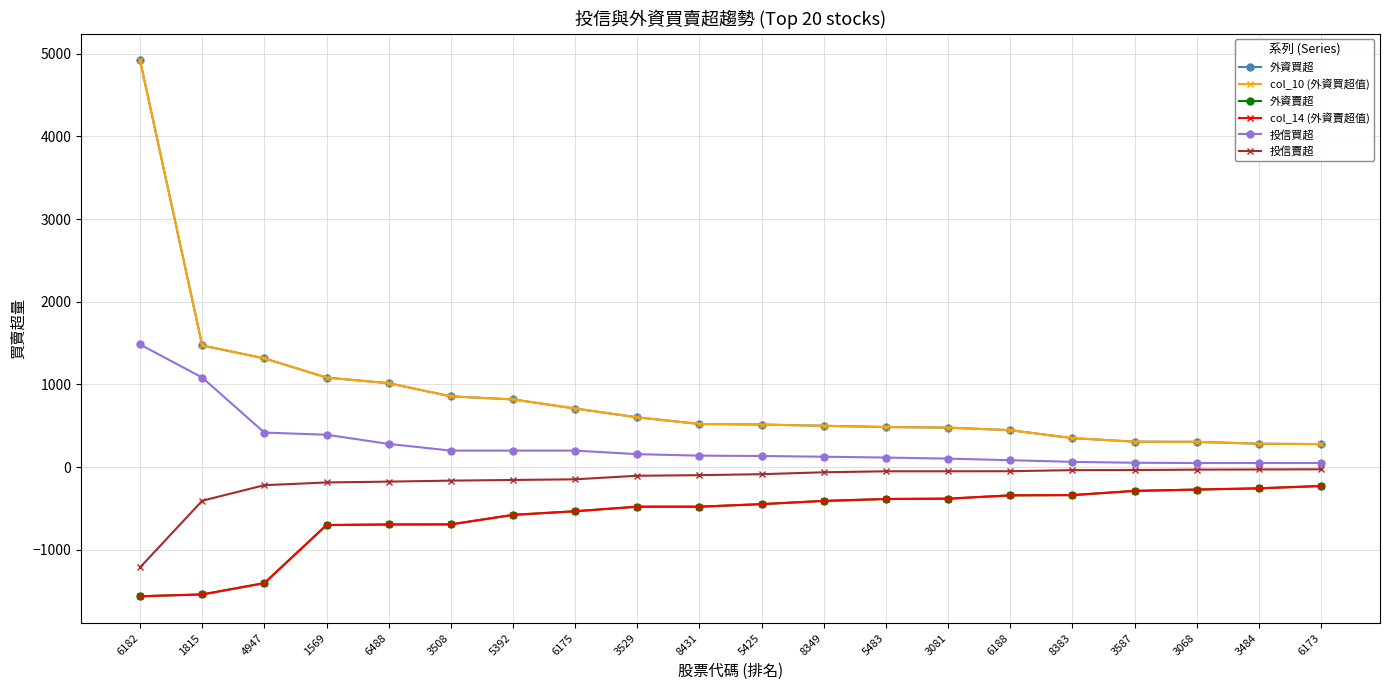

At which label does col_10 (外資買超值) first exceed 522?

6182